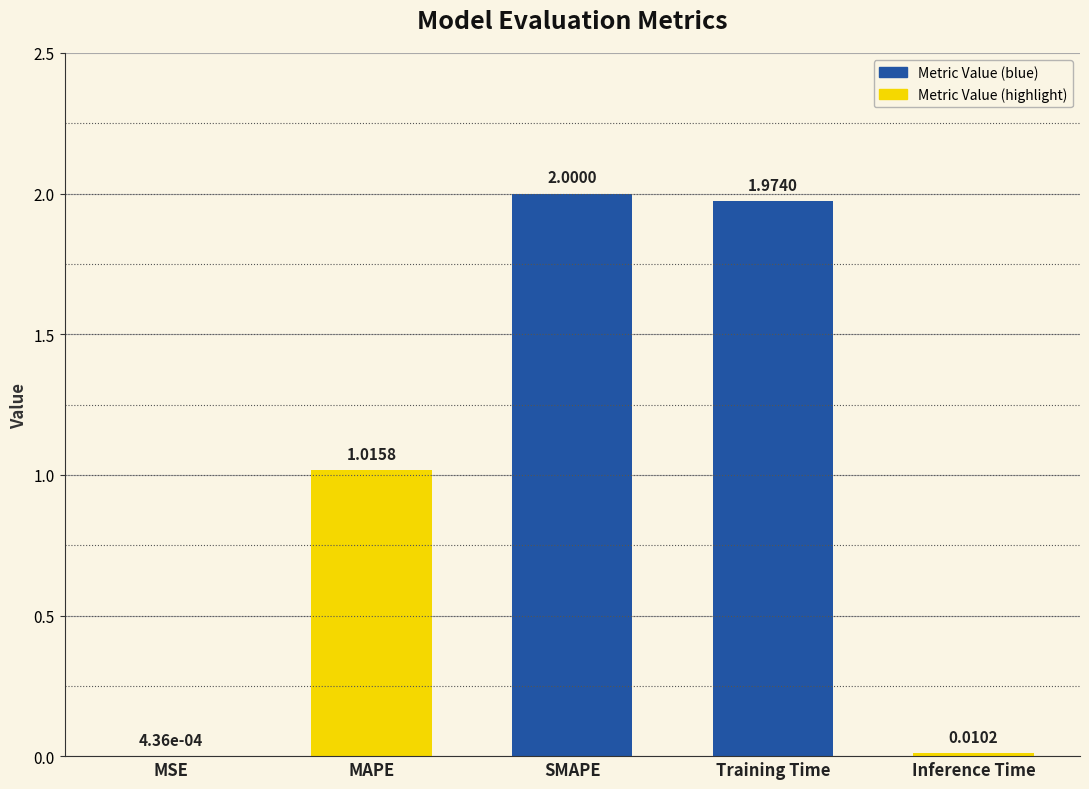

Between MSE and MAPE, which is larger?

MAPE